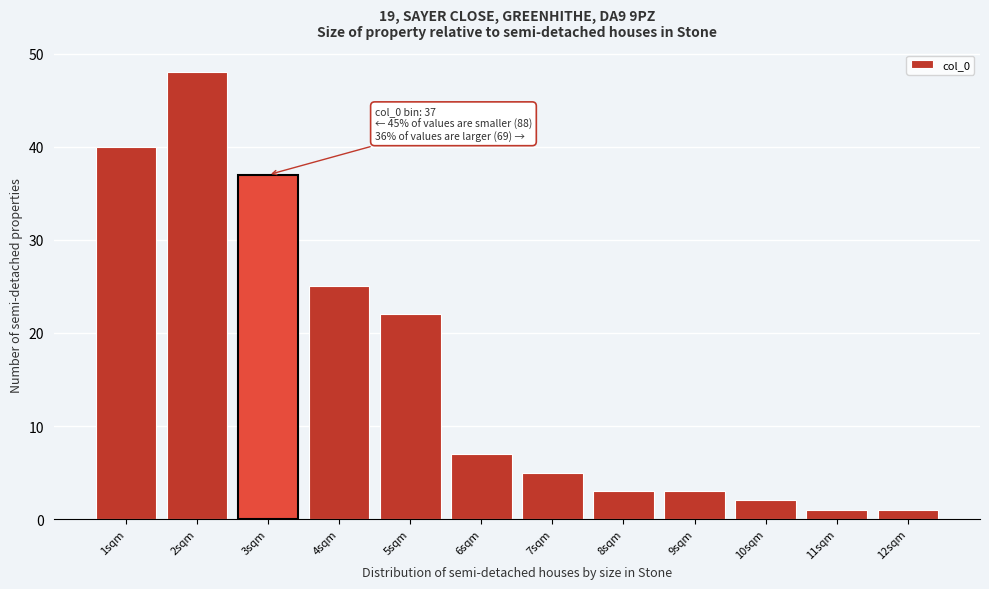

Over which range of the x-axis is the bar tallest?

1.5 to 2.5